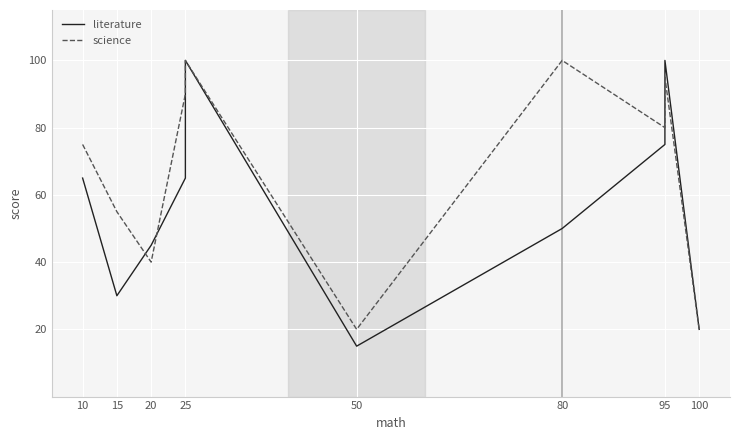

What is the average value of the science series?

68